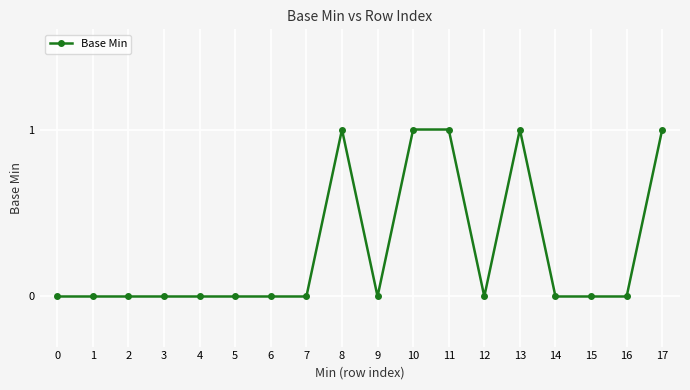

How many data points does each series have?

18